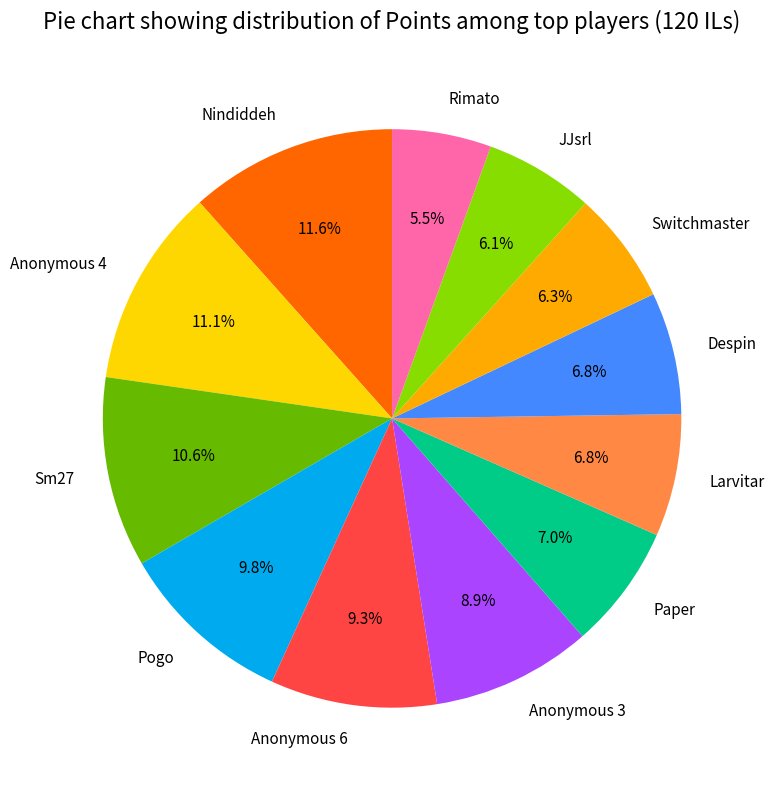

Do JJsrl and Nindiddeh together represent more than half of the pie?

No